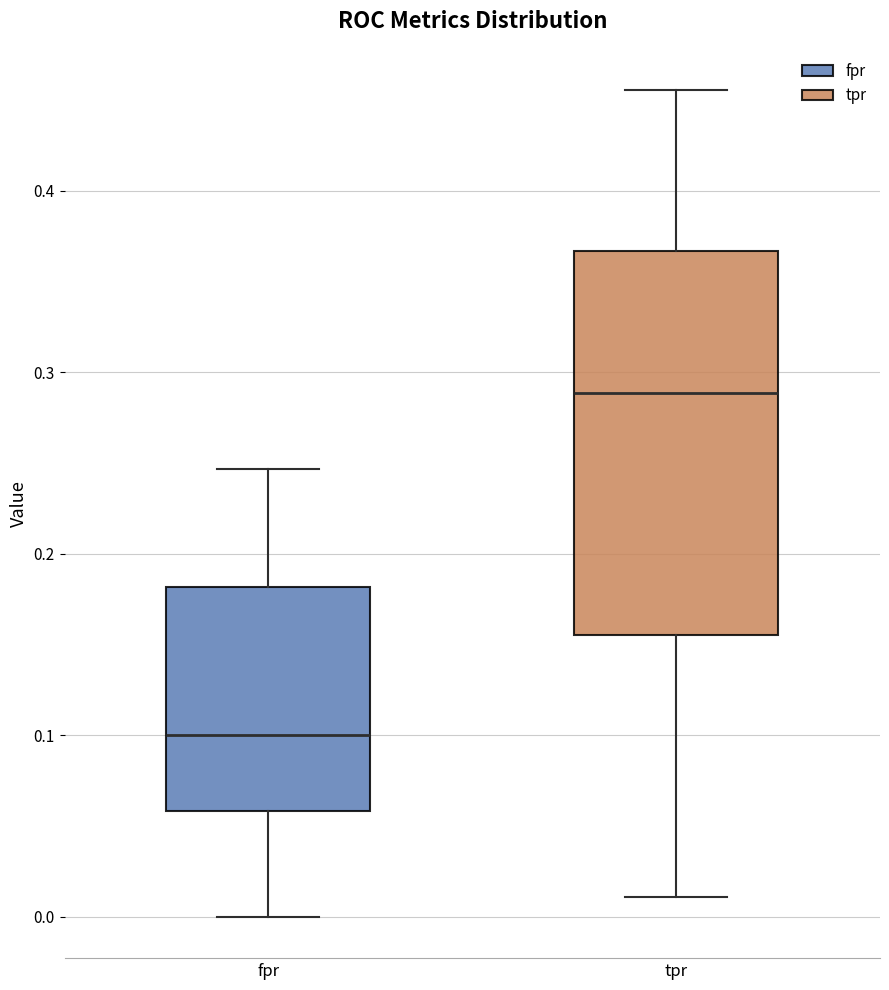

Which box has the lowest median line?

fpr